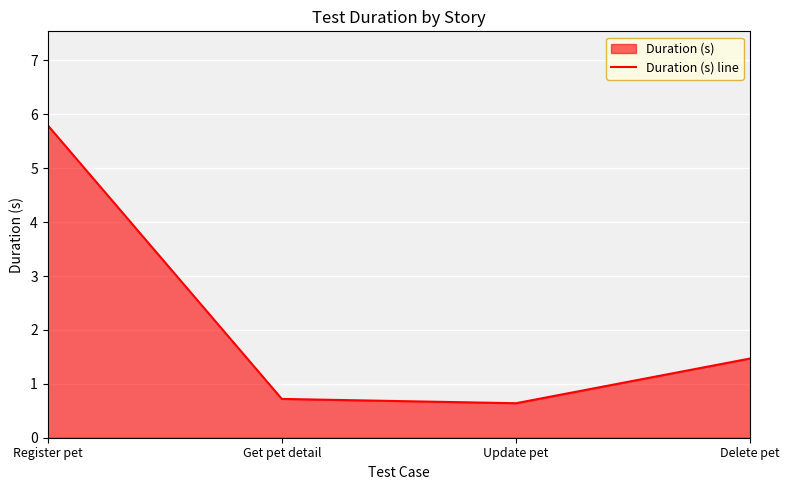

Where is the first local minimum?

Update pet